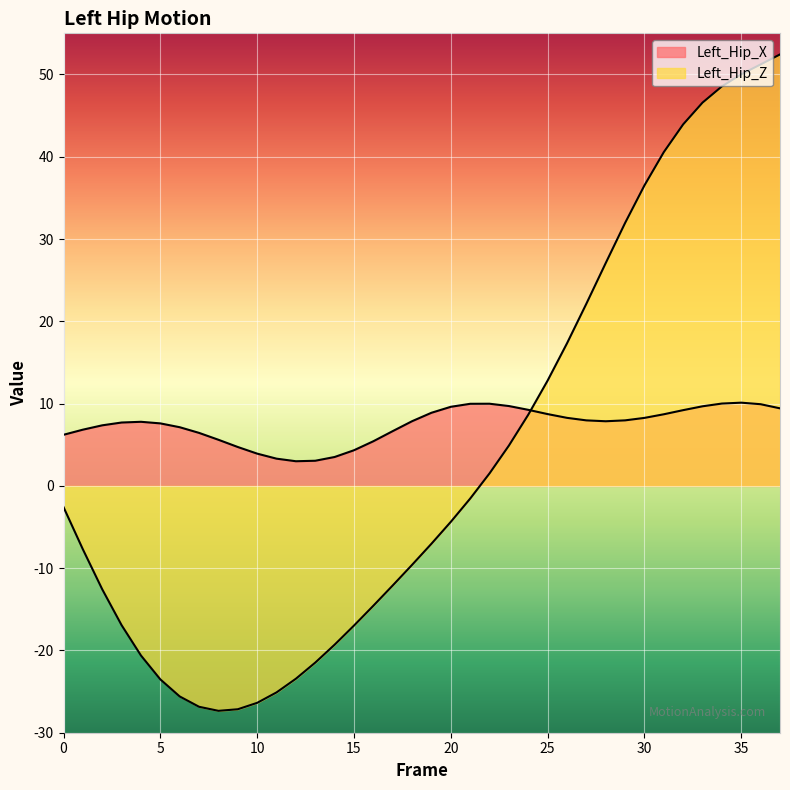

The value of Left_Hip_Z at 28 is 27.1. True or false?

True